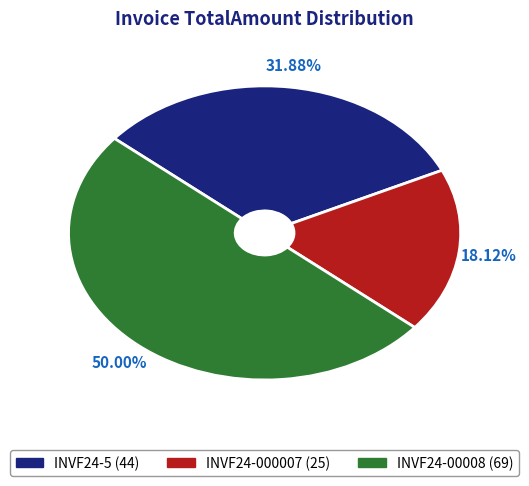

Which slice is the largest?

INVF24-00008